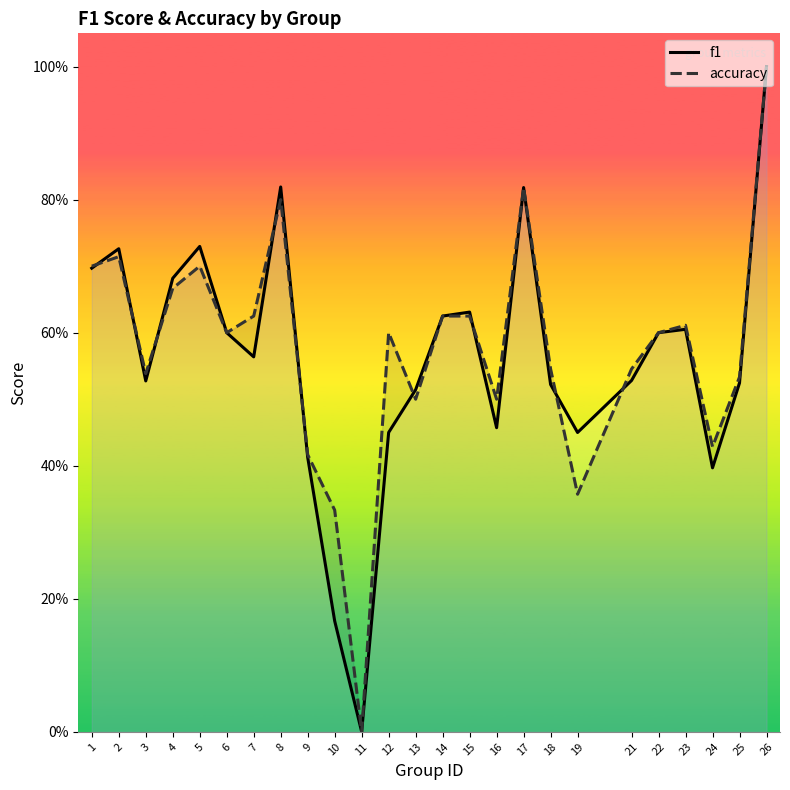

Reading left to right, what are all the values shown in this chart?

f1: 0.7	0.7	0.5	0.7	0.7	0.6	0.6	0.8	0.4	0.2	0.0	0.5	0.5	0.6	0.6	0.5	0.8	0.5	0.4	0.5	0.6	0.6	0.4	0.5	1.0
accuracy: 0.7	0.7	0.5	0.7	0.7	0.6	0.6	0.8	0.4	0.3	0.0	0.6	0.5	0.6	0.6	0.5	0.8	0.5	0.4	0.5	0.6	0.6	0.4	0.5	1.0